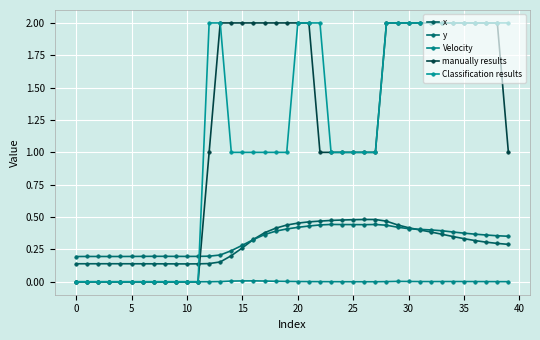

What is the sum of all manually results values?

48.0